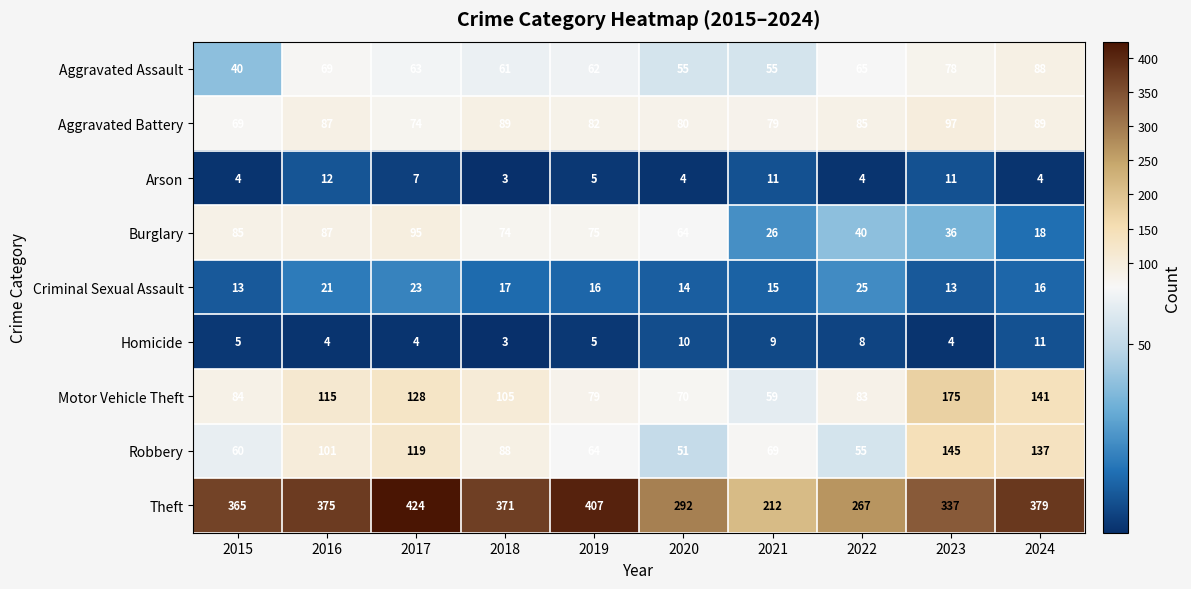

What is the average value of the Burglary series?

60